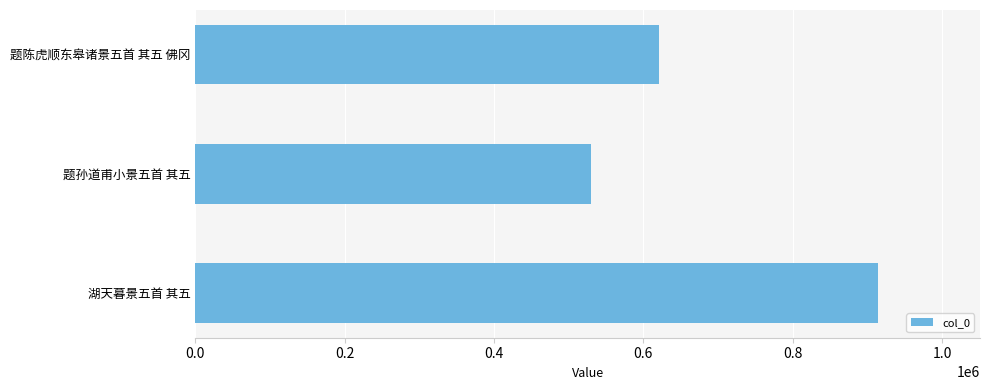

How many bars are there in total?

3